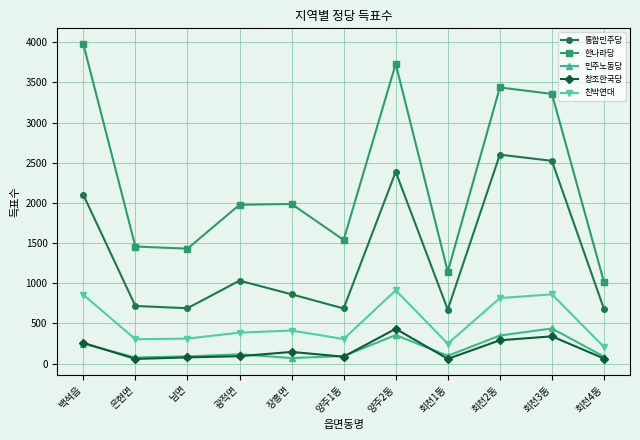

What are all the series names shown in the legend?

통합민주당, 한나라당, 민주노동당, 창조한국당, 친박연대